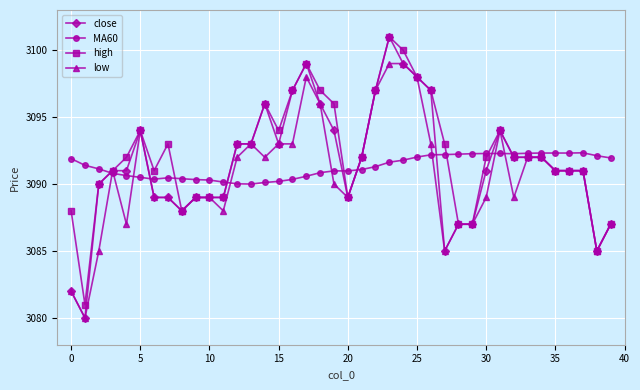

True or false: low has more than 0 points higher than both neighbors.

True